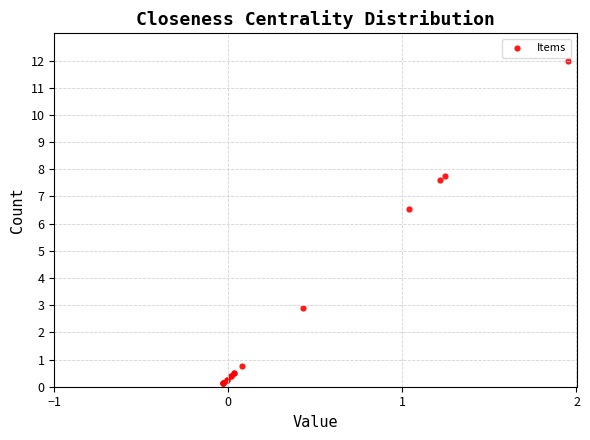

What Y value in the scatter plot is closest to 6?

6.5